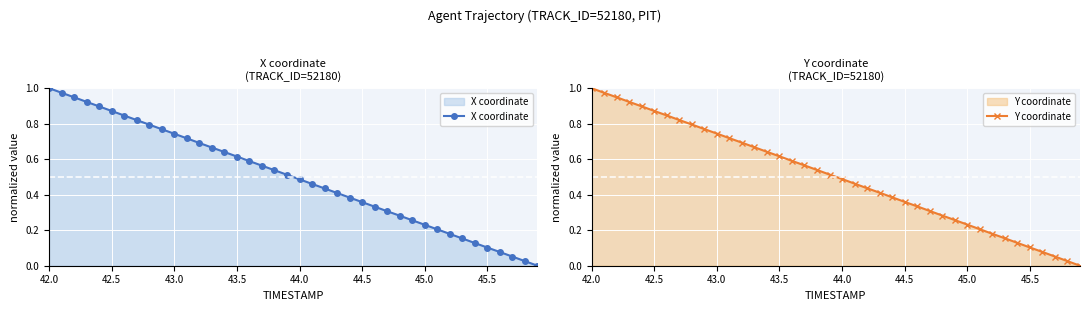

At which label does X coordinate reach its peak?

42.0